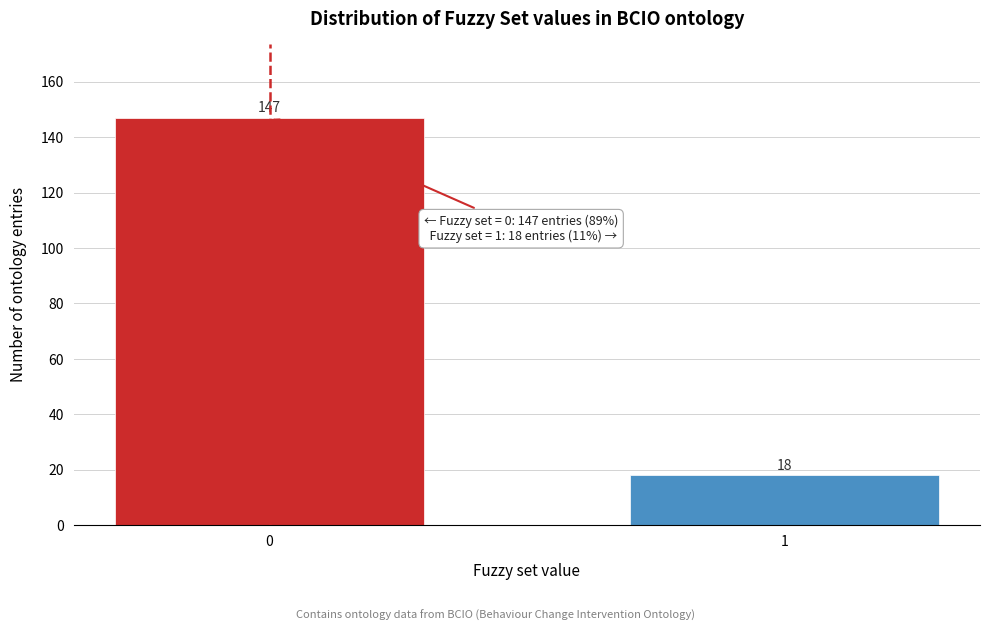

Reading right to left, list all the values displayed in this chart.

1=18	0=147